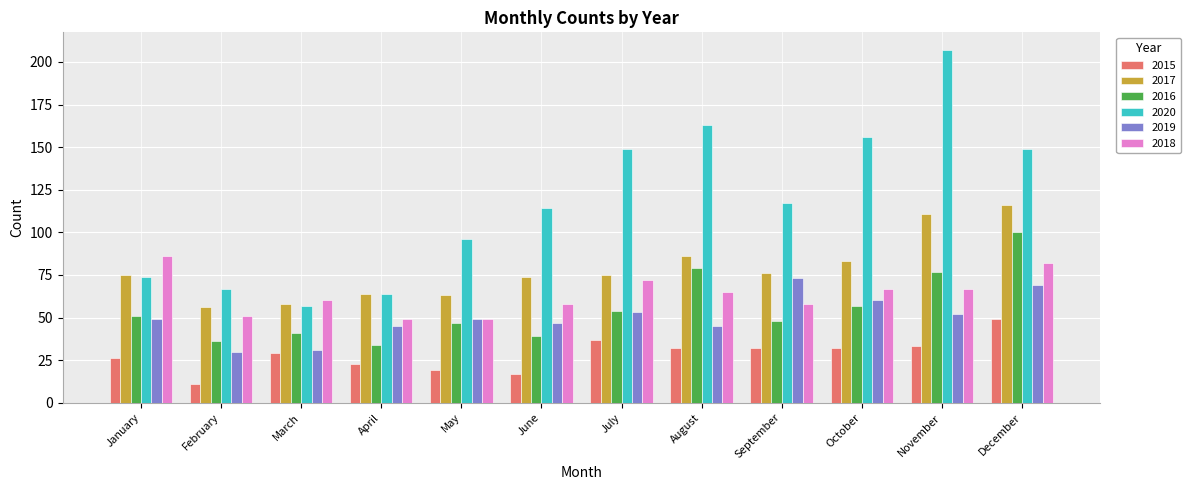

The 2019 series shows 31 at March. True or false?

True